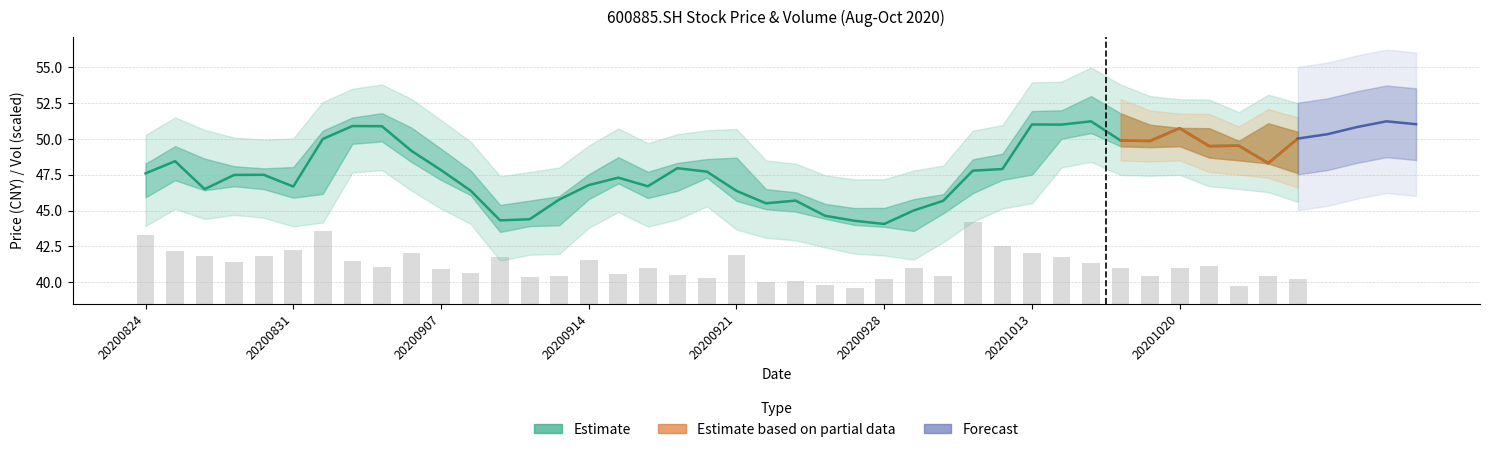

Between 20200915 and 20200911, which is larger?

20200915